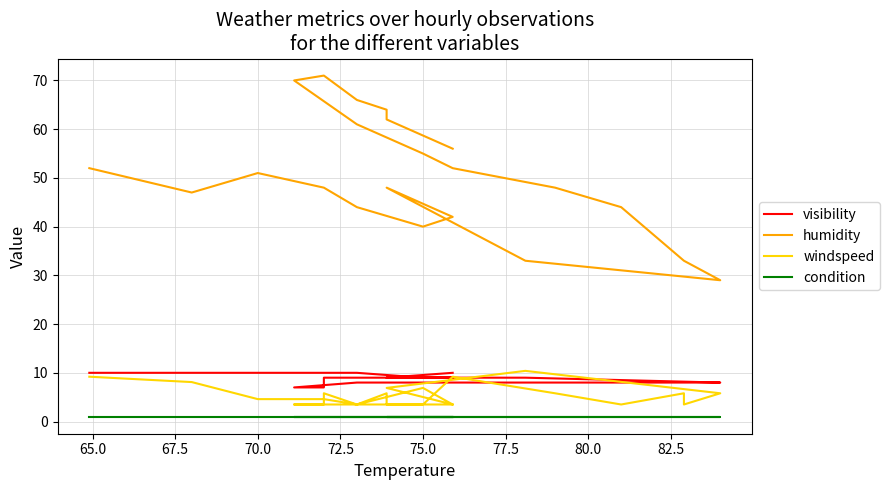

How many visibility values are between 8 and 10?

22